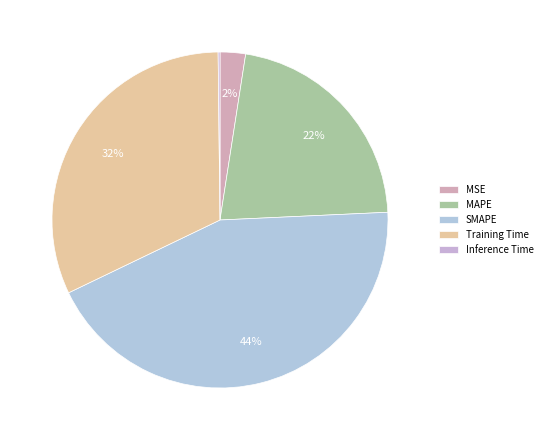

Rank the categories by value from highest to lowest.

SMAPE, Training Time, MAPE, MSE, Inference Time